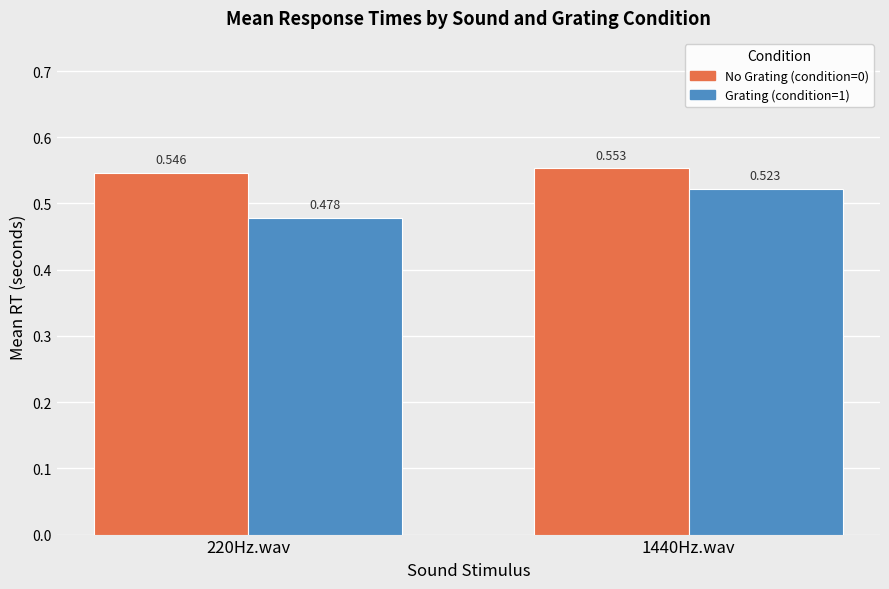

What is the sum of all No Grating (condition=0) values?

1.1